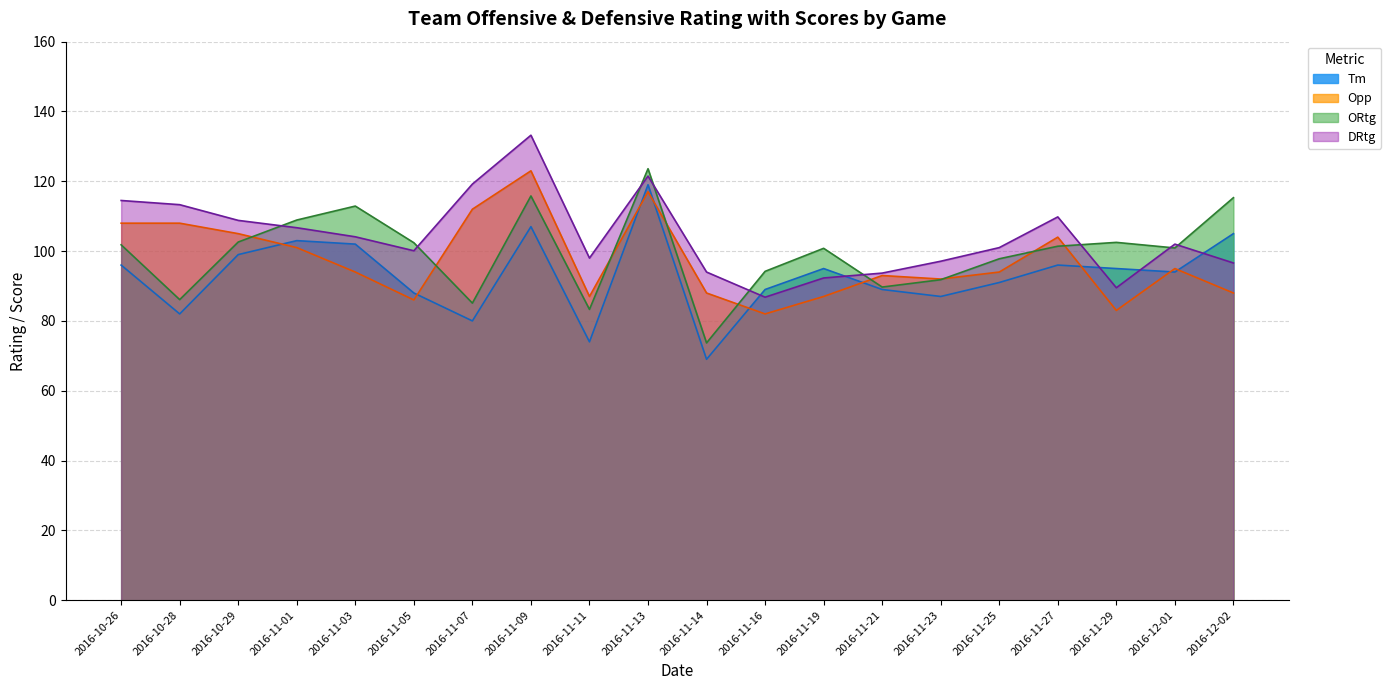

Rank the series by their average value, from highest to lowest.

DRtg, ORtg, Opp, Tm